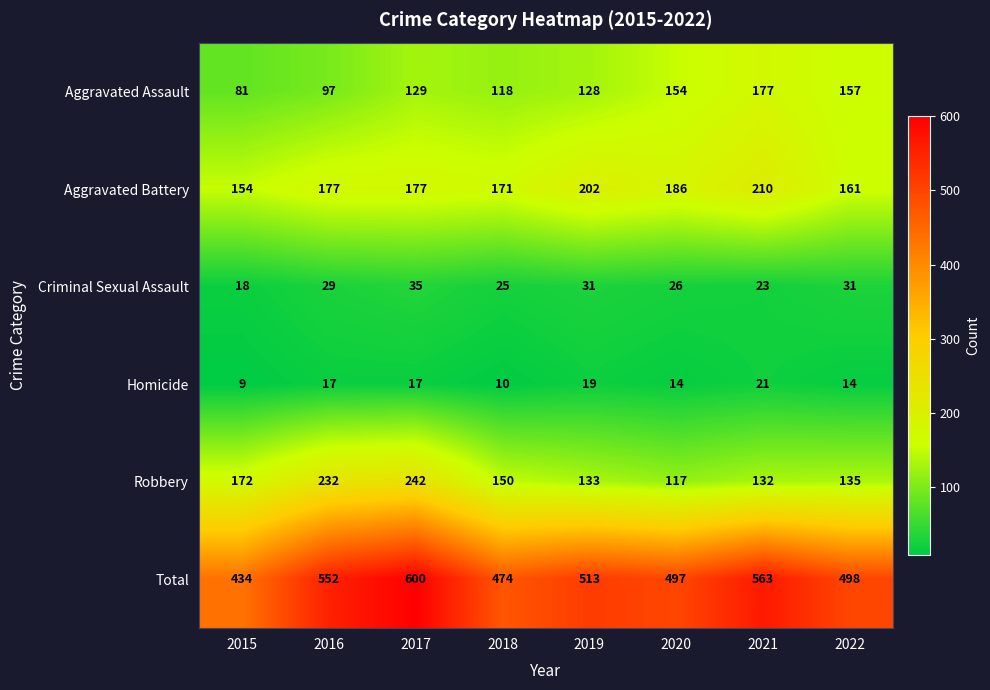

Is it true that Robbery equals 182 at 2020?

False